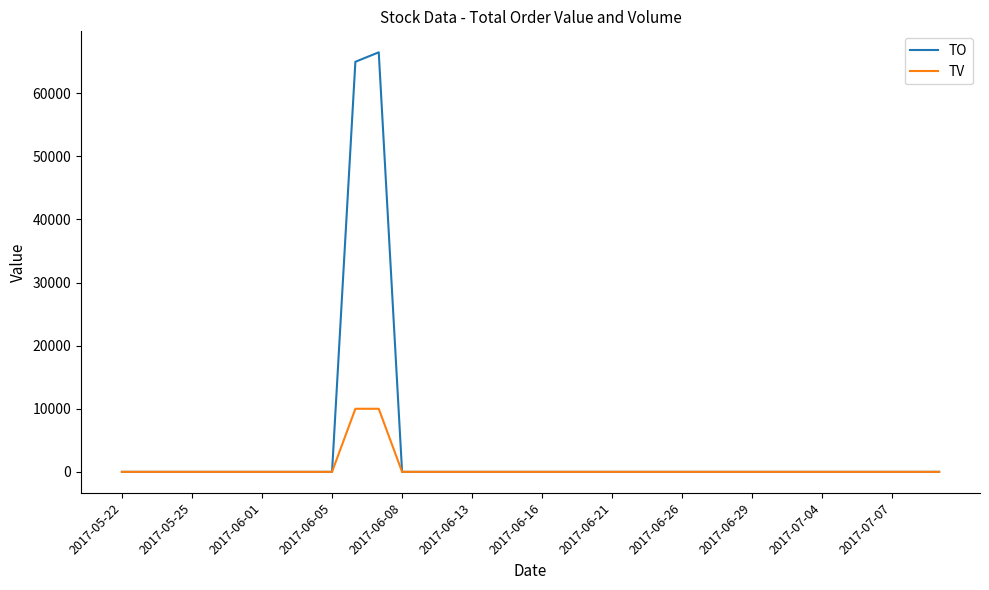

Which series has the largest total across all categories?

TO